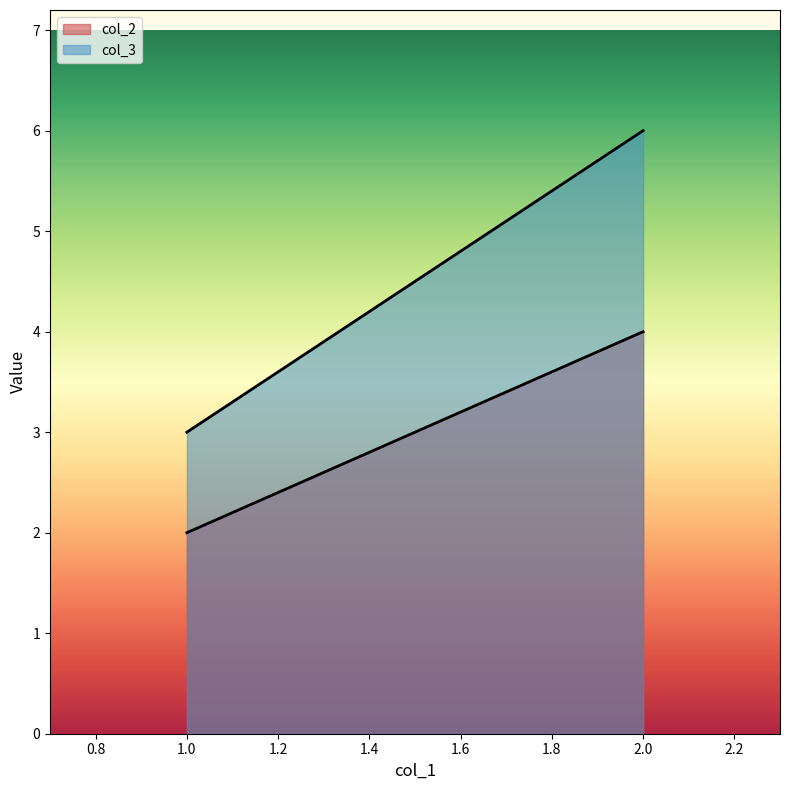

The value of col_2_line at 1.0 is 1. True or false?

False